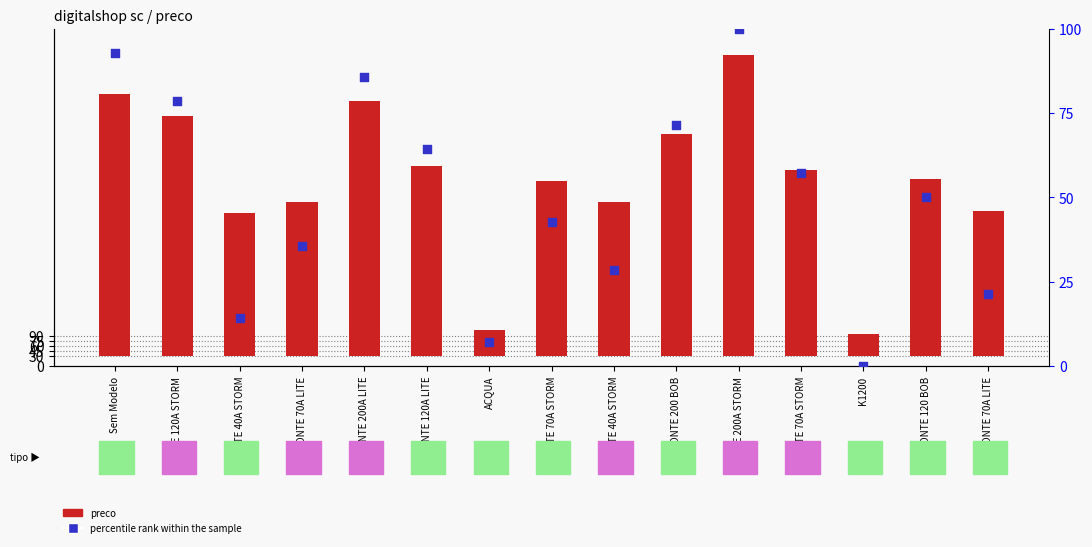

Which series contains the highest Y value?

preco